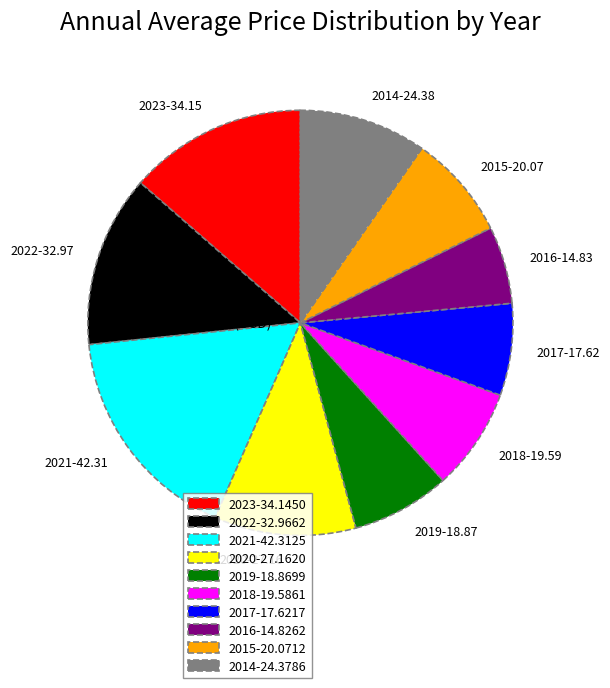

Count the number of slices in the pie.

10